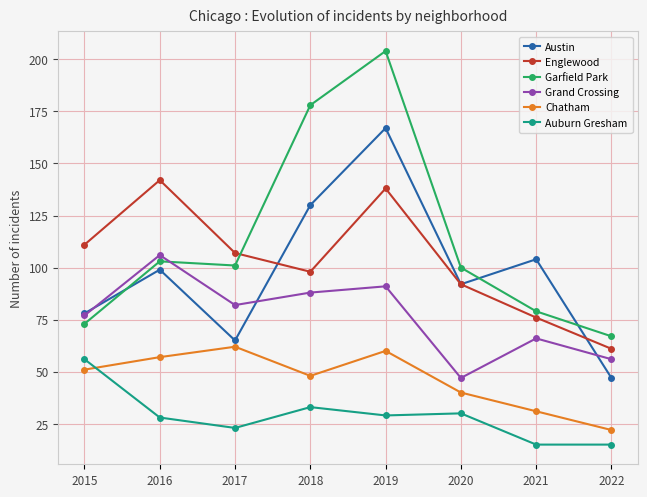

True or false: Auburn Gresham and Garfield Park intersect in this chart.

False